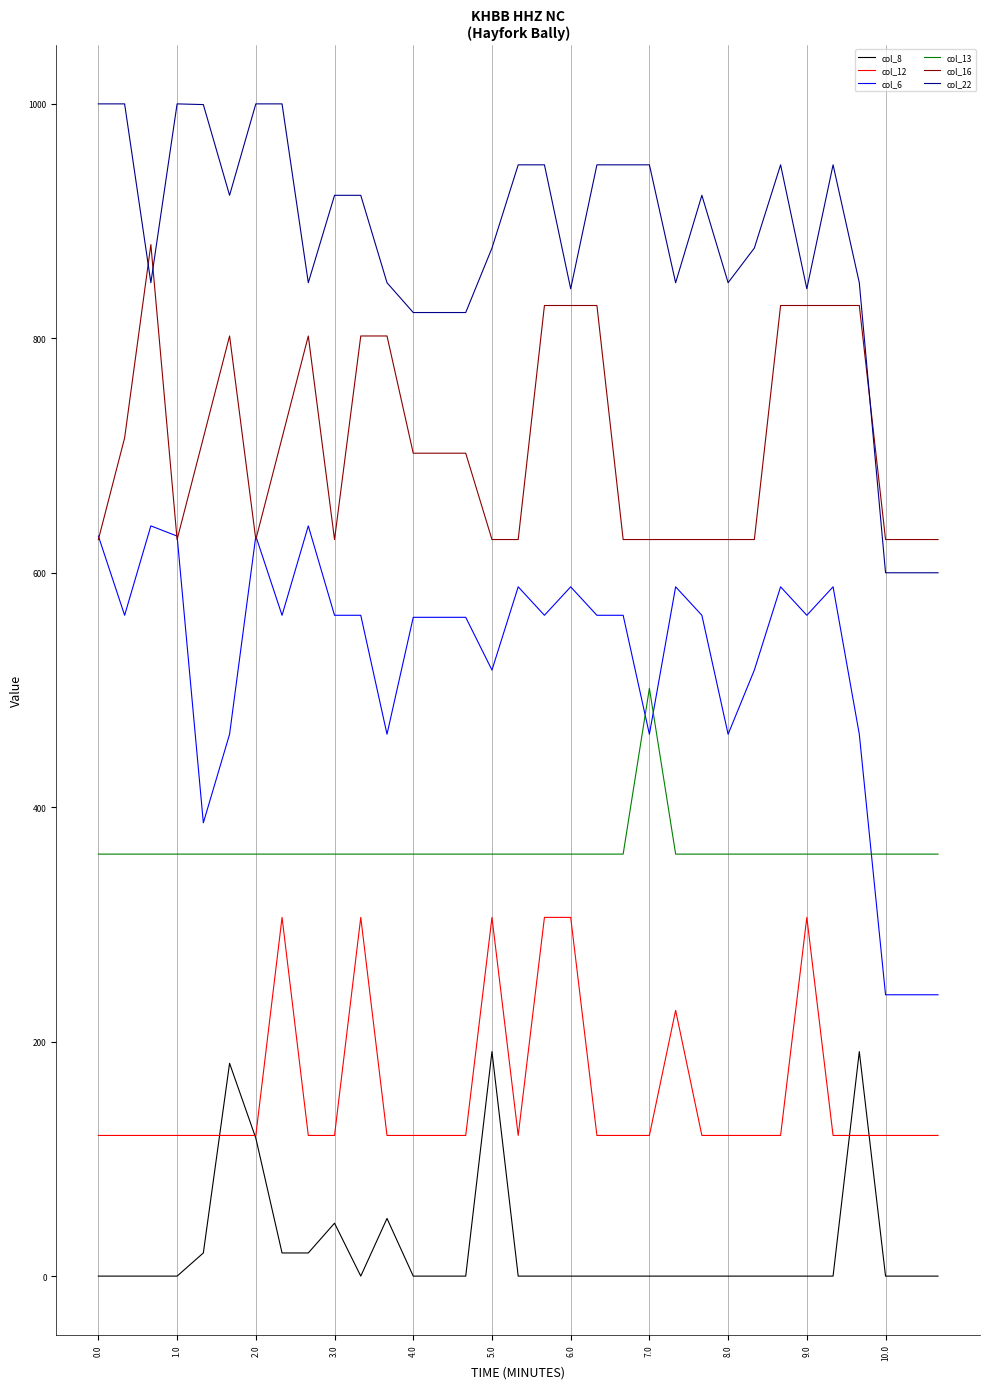

List the series in order of their overall mean, lowest first.

col_8, col_12, col_13, col_6, col_16, col_22